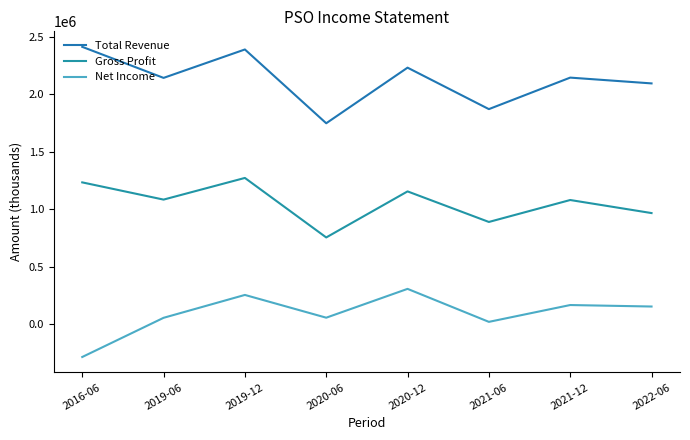

True or false: Net Income and Gross Profit cross at least once.

False